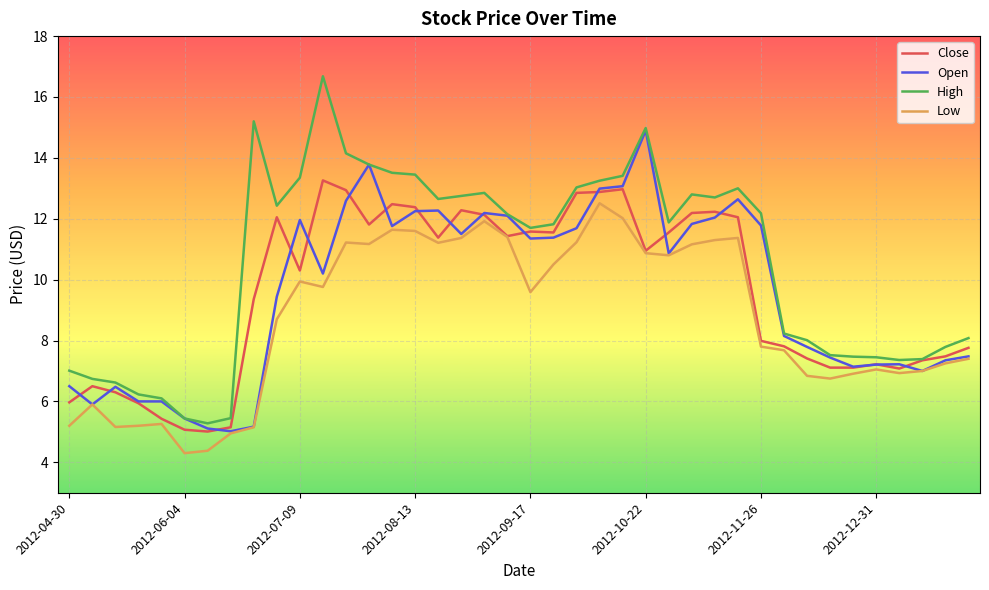

Rank the series by their maximum value, from highest to lowest.

High, Open, Close, Low